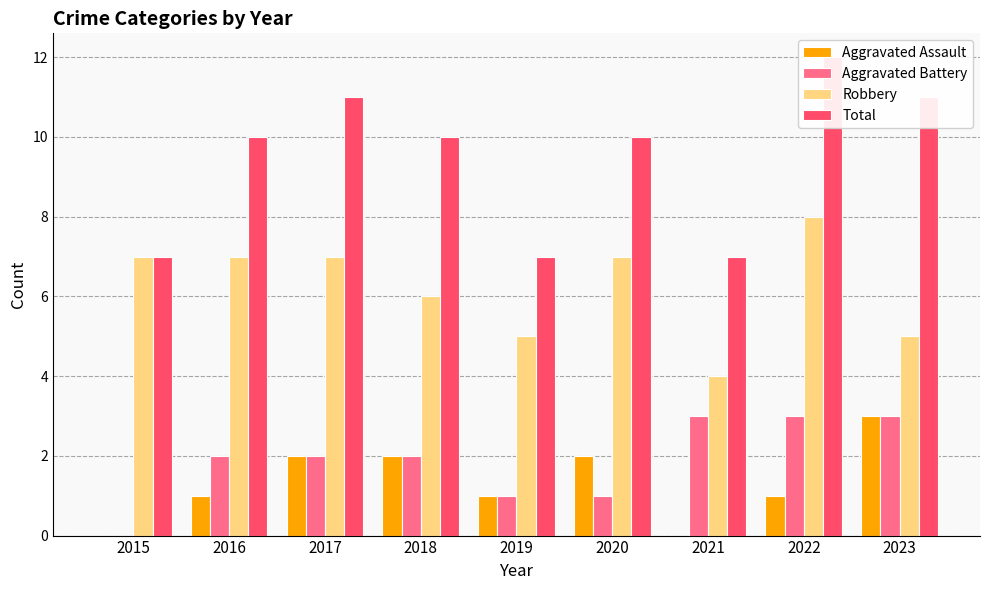

What is the value of the Robbery bar at the 1st from the left?

7